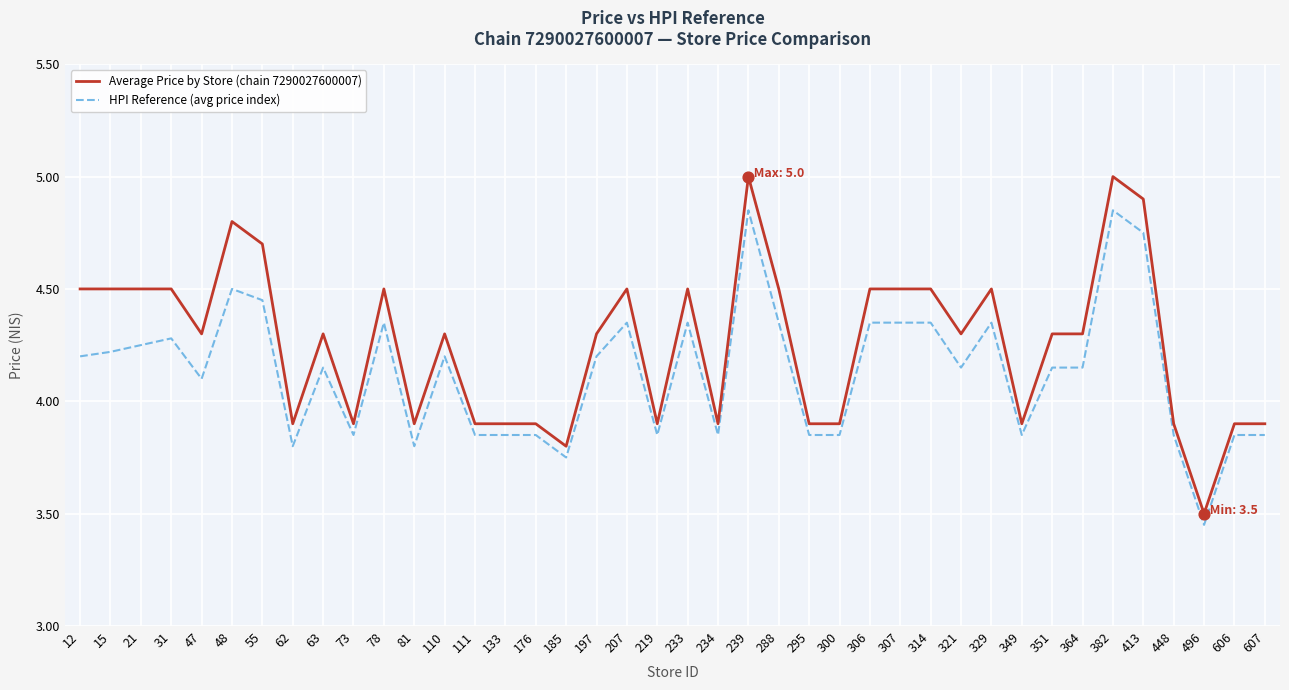

Is the value of Average Price by Store (chain 7290027600007) at 239 greater than the value of HPI Reference (avg price index) at 496?

Yes